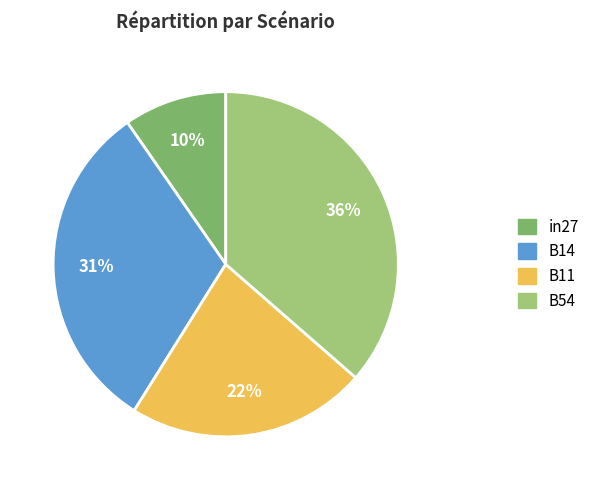

To the nearest percent, what is the average slice percentage?

25%